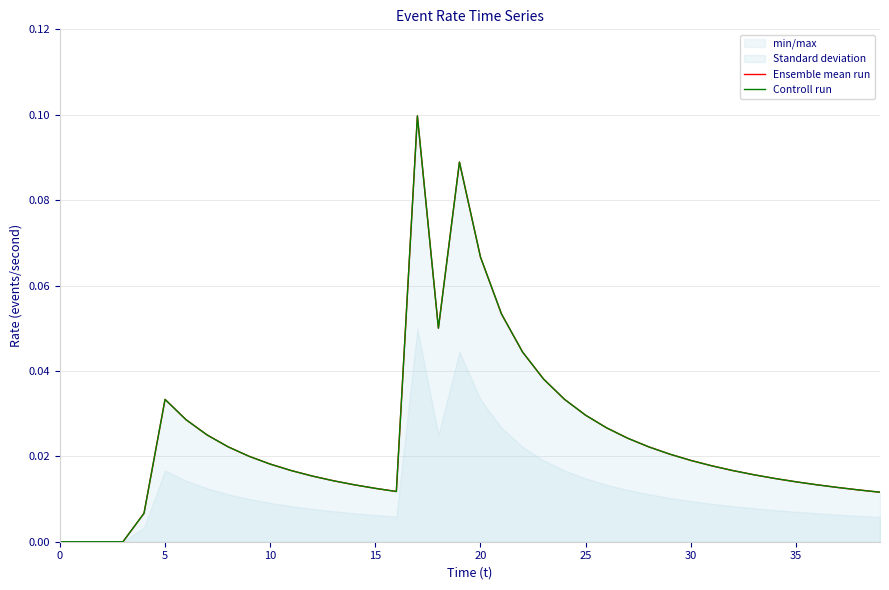

How many values in Ensemble mean run are above zero?

36